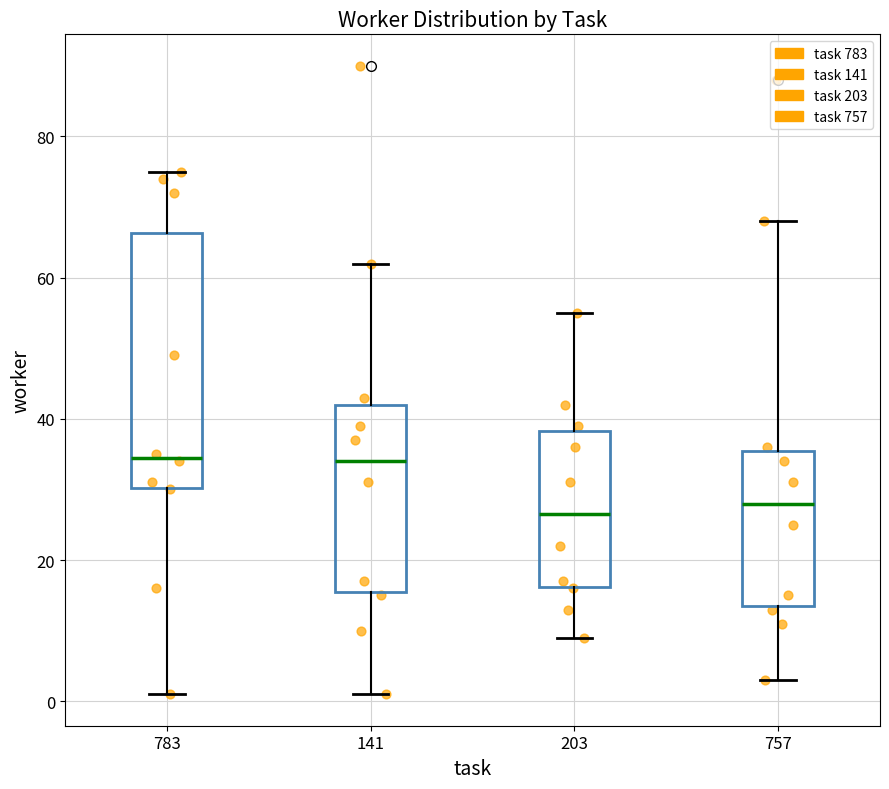

Comparing the boxes themselves (not the whiskers), which one is the tallest?

783